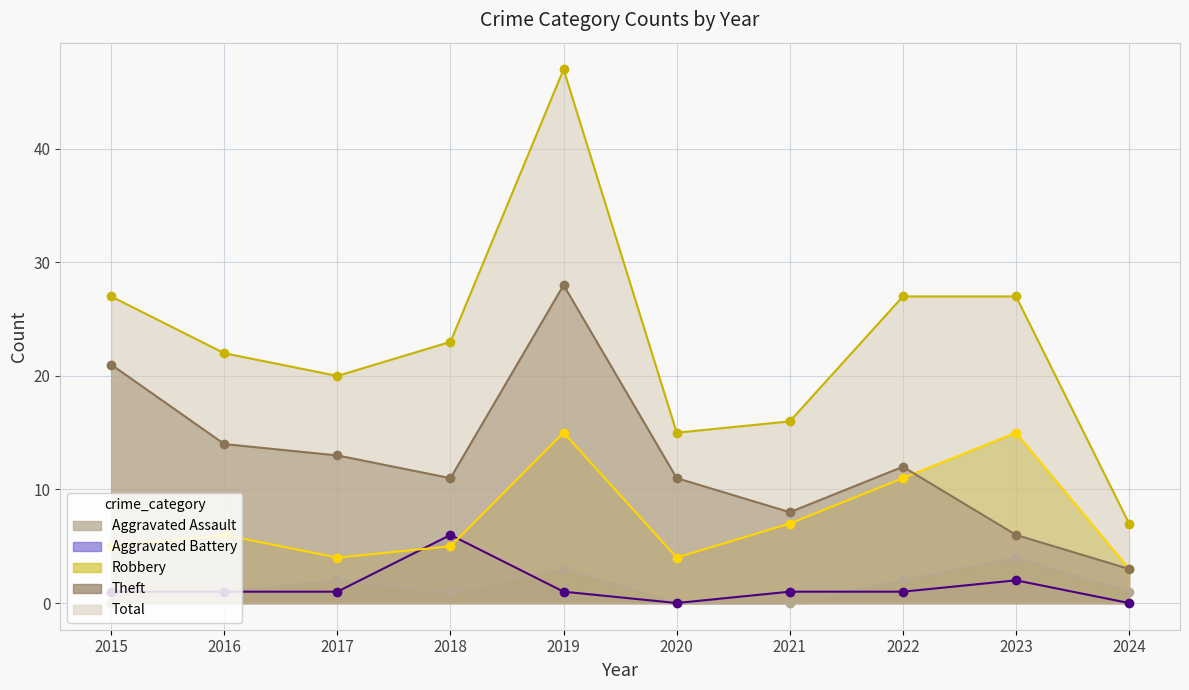

How many distinct data groups are displayed?

5